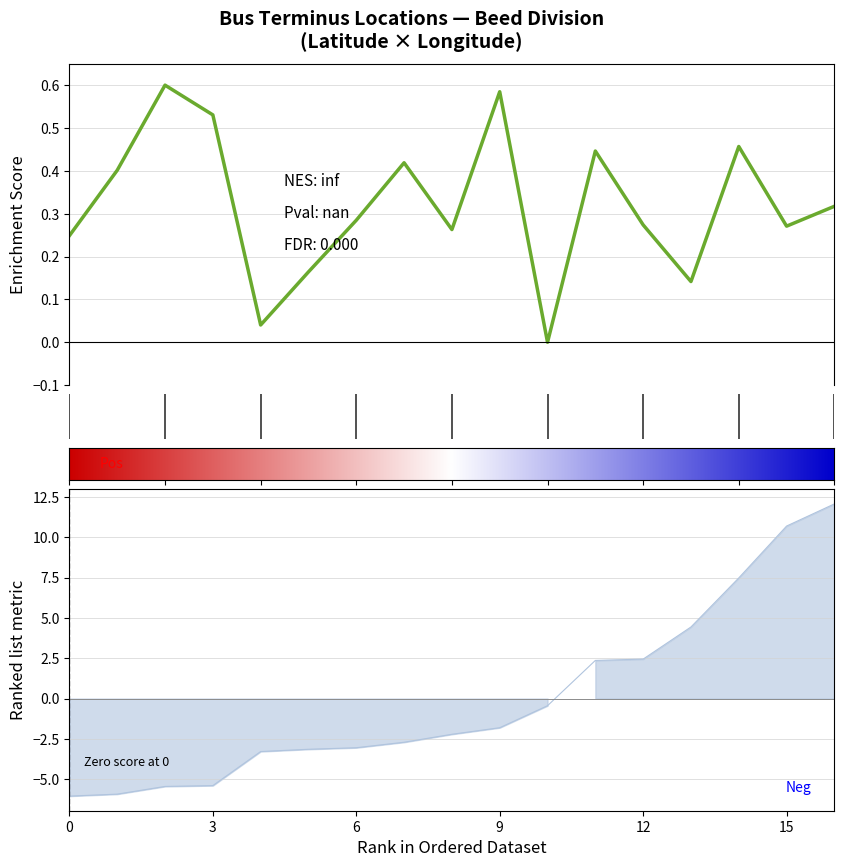

What is the total value across all series at 3?

-4.9